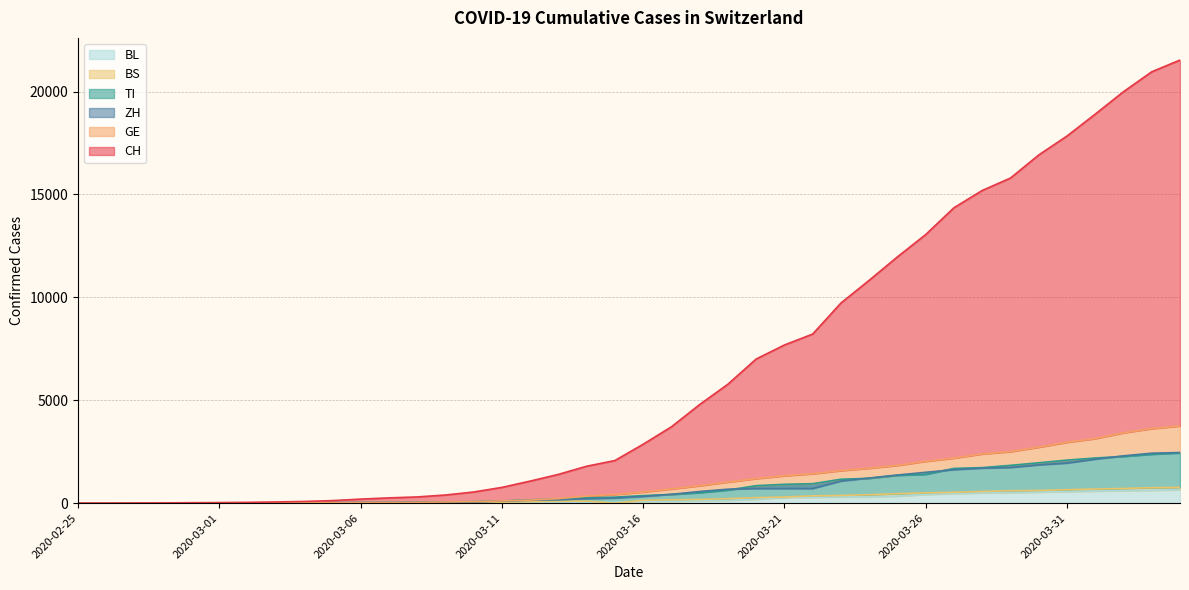

True or false: BS and TI intersect in this chart.

False